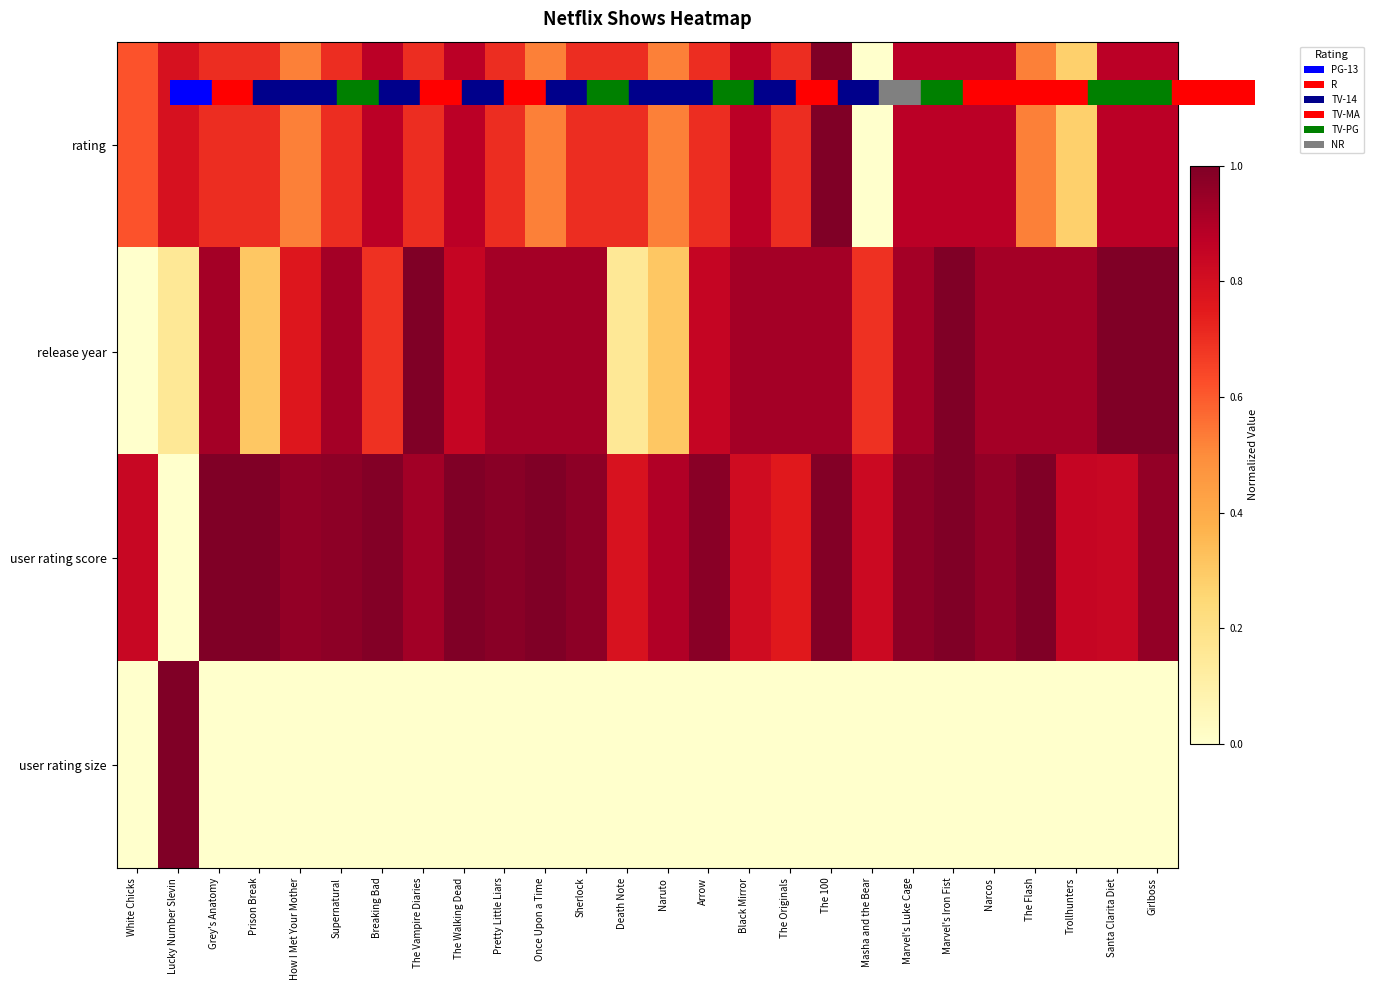

Rank the series by their maximum value, from lowest to highest.

rating, release year, user rating score, user rating size